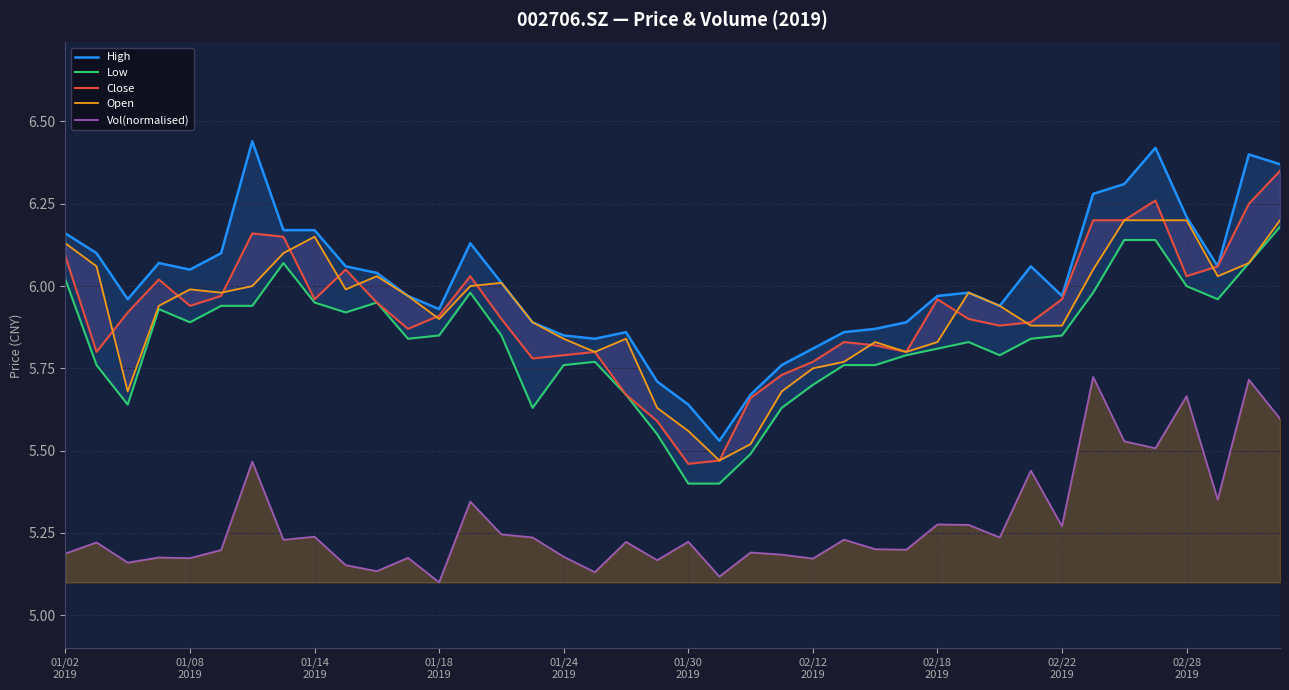

What is the minimum value for Vol(normalised)?

5.1